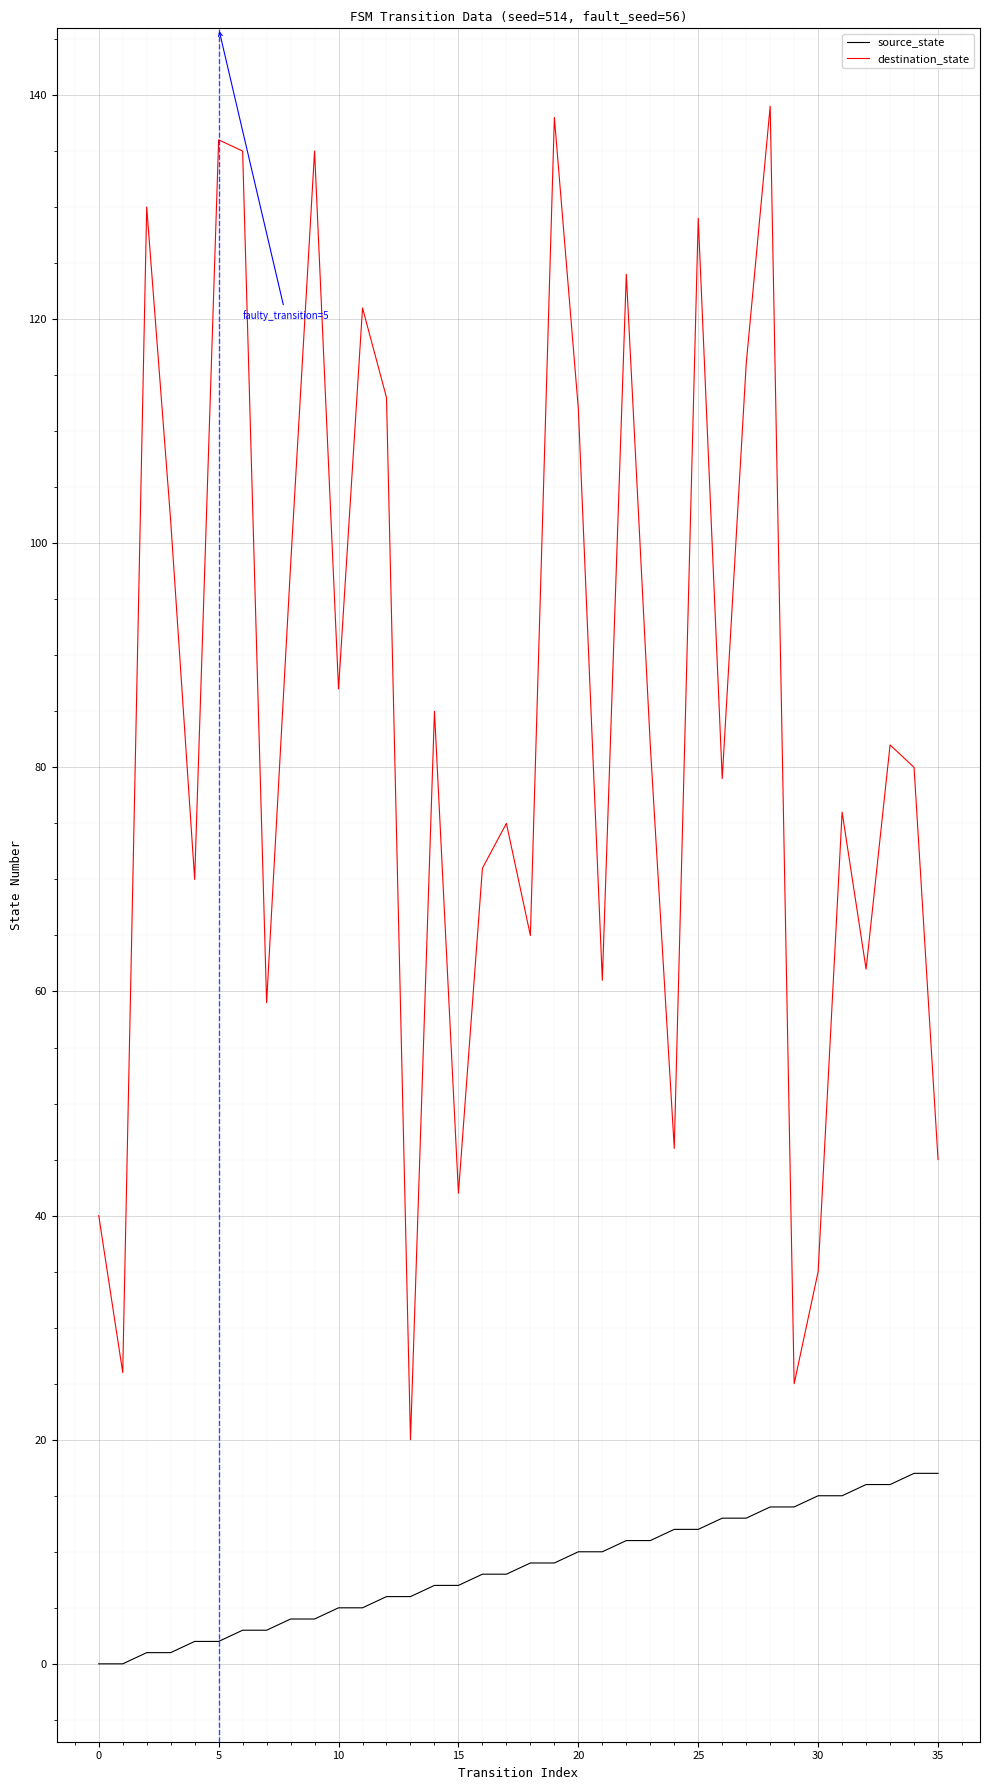

Rank the series by their maximum value, from highest to lowest.

destination_state, source_state